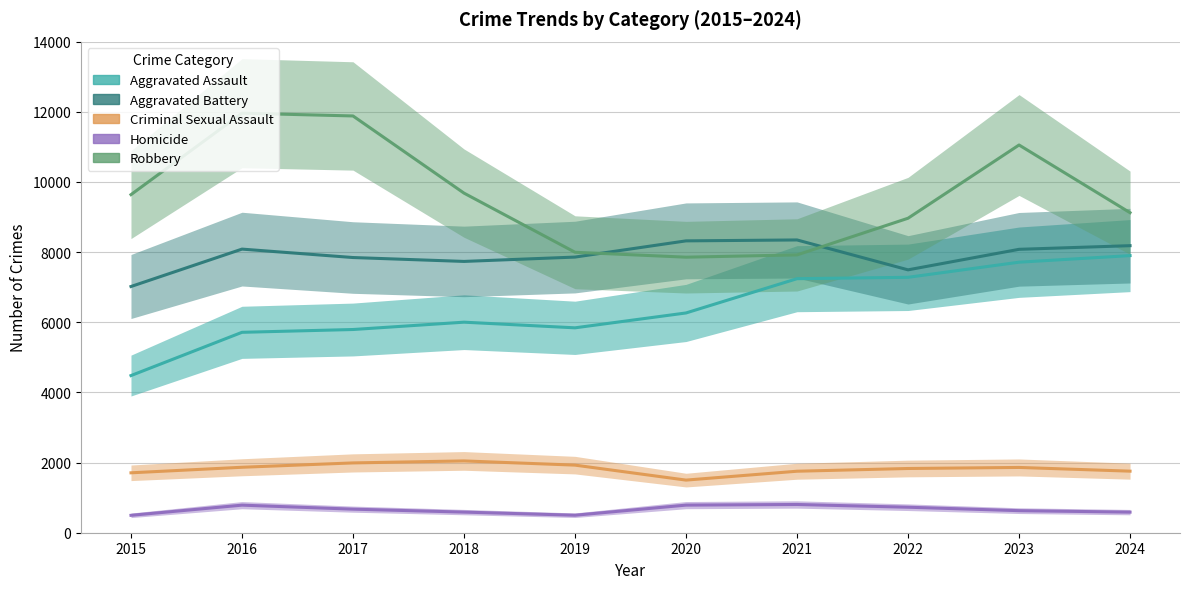

What are all the series names shown in the legend?

Aggravated Assault, Aggravated Battery, Criminal Sexual Assault, Homicide, Robbery